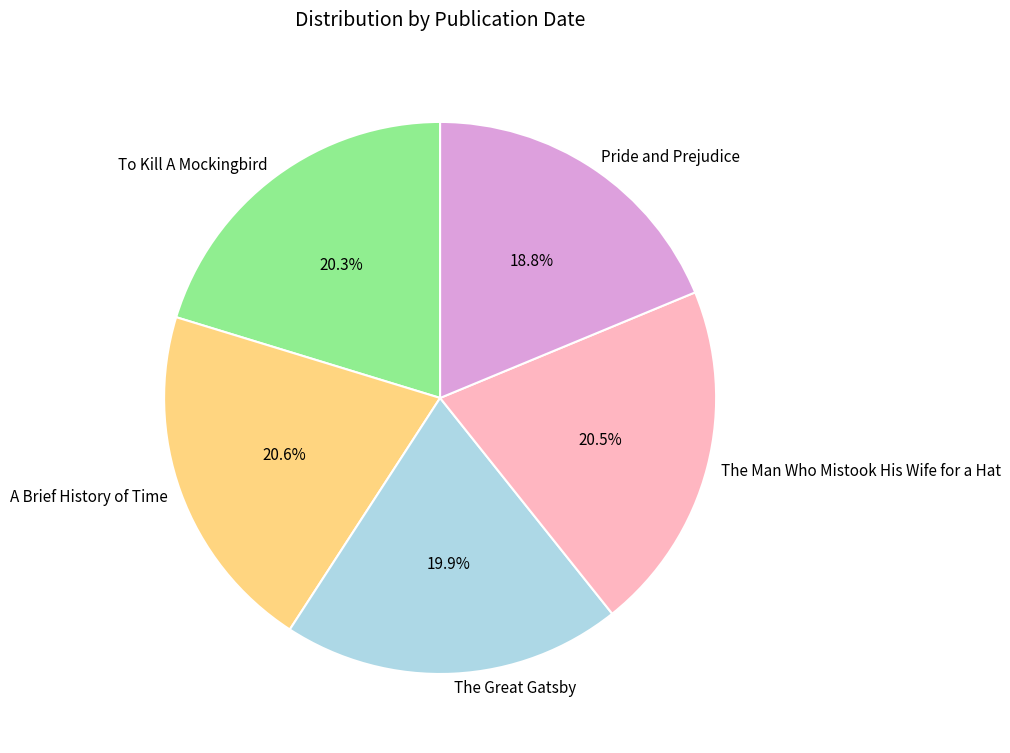

To the nearest percent, what percentage of the pie is The Great Gatsby?

20%